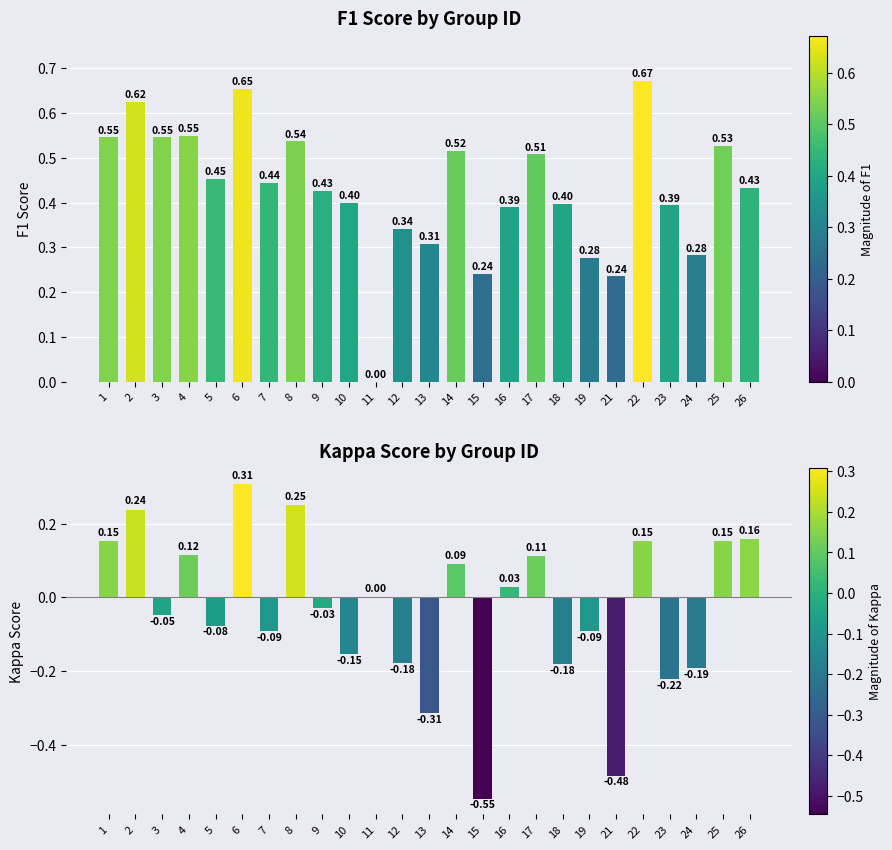

What is the greatest value displayed?

0.7